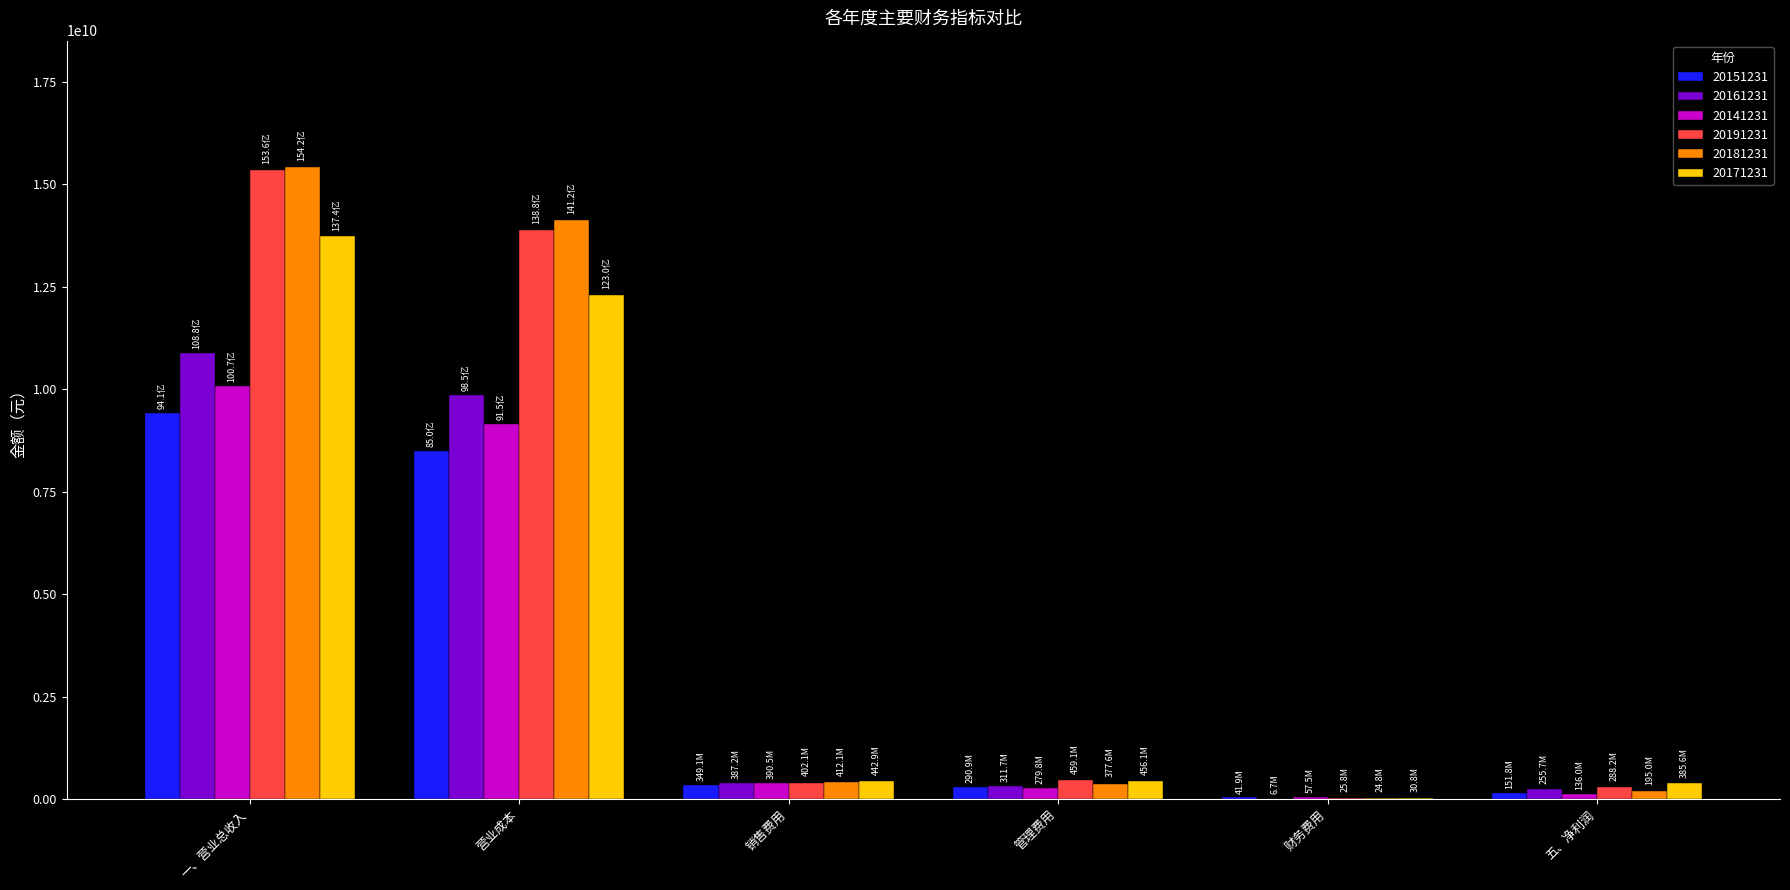

The 20161231 series shows 10884141711.0 at 一、营业总收入. True or false?

True